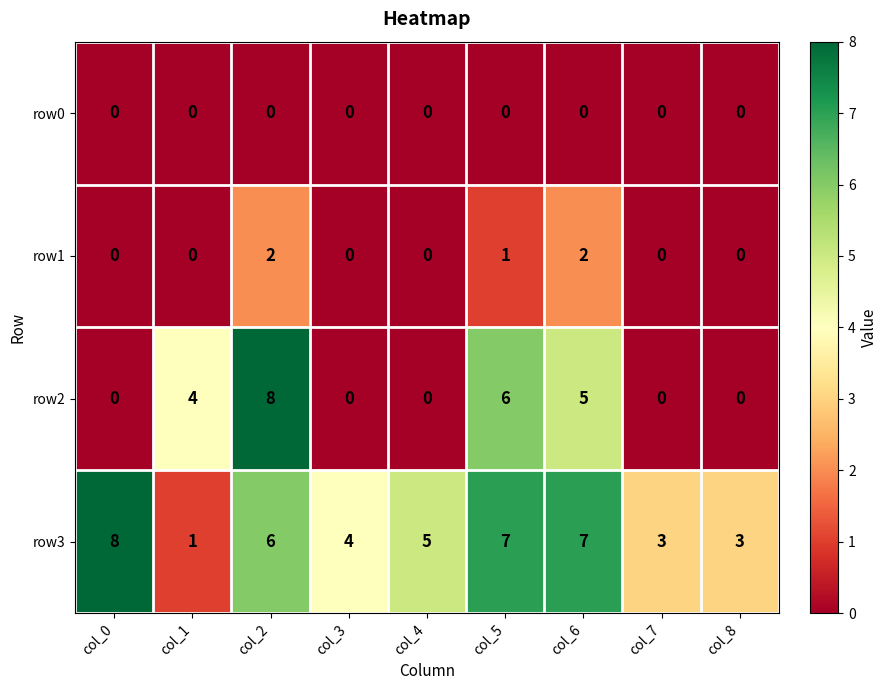

The row0 series shows 0 at col_4. True or false?

True